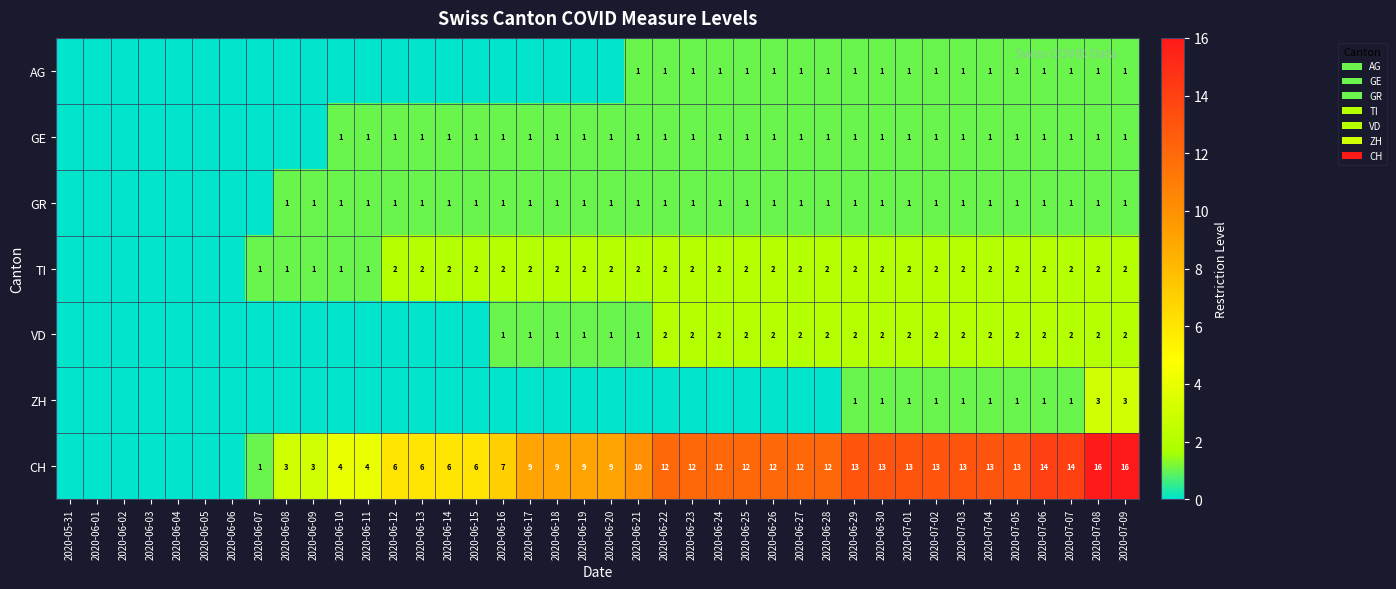

Which label corresponds to the largest value in the chart?

2020-07-08